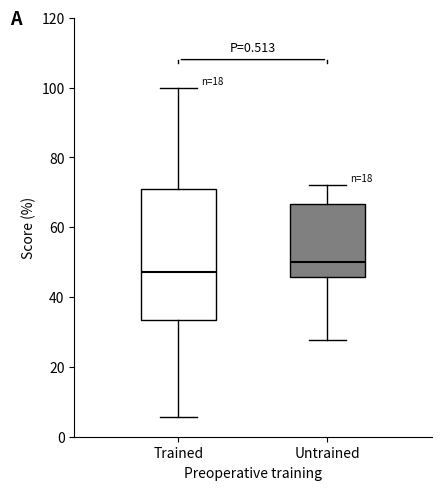

Which box is the tallest, from its lower edge to its upper edge?

Trained